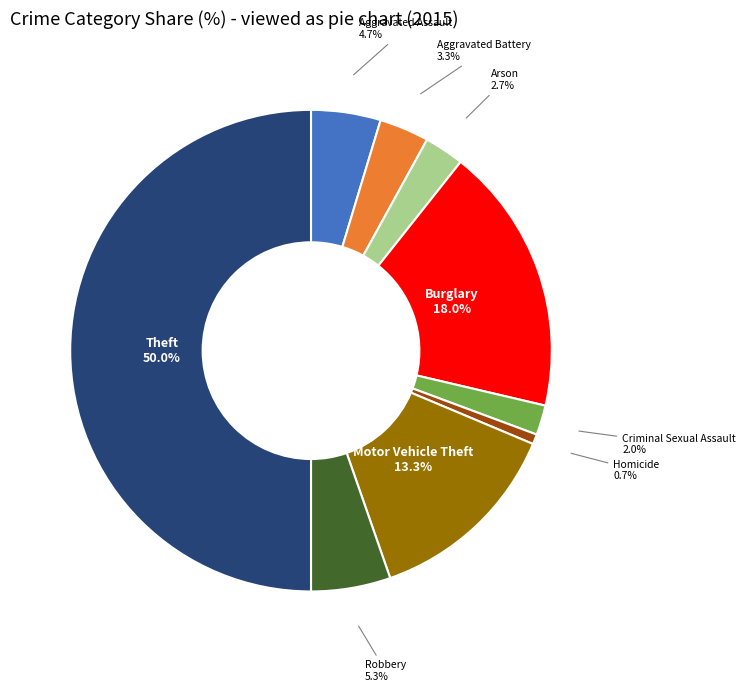

Does Motor Vehicle Theft account for over 50% of the chart?

No